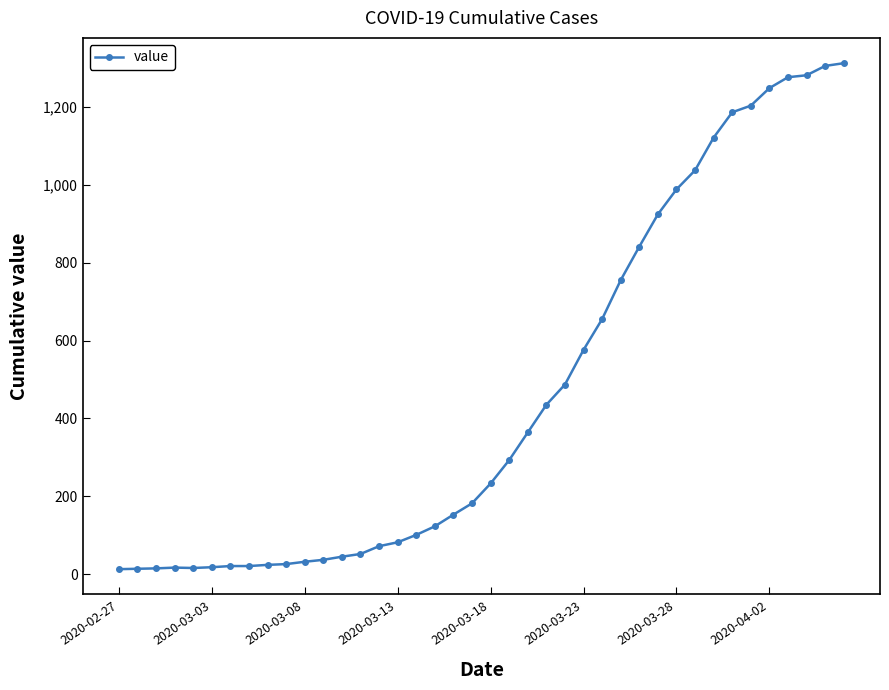

What is the difference between the maximum and minimum values?

1299